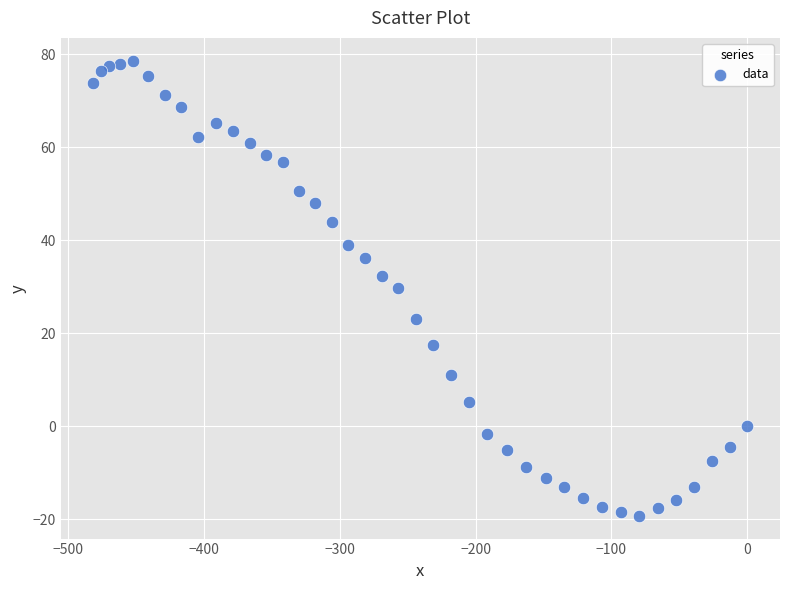

What is the range of X values (max minus min)?

481.3